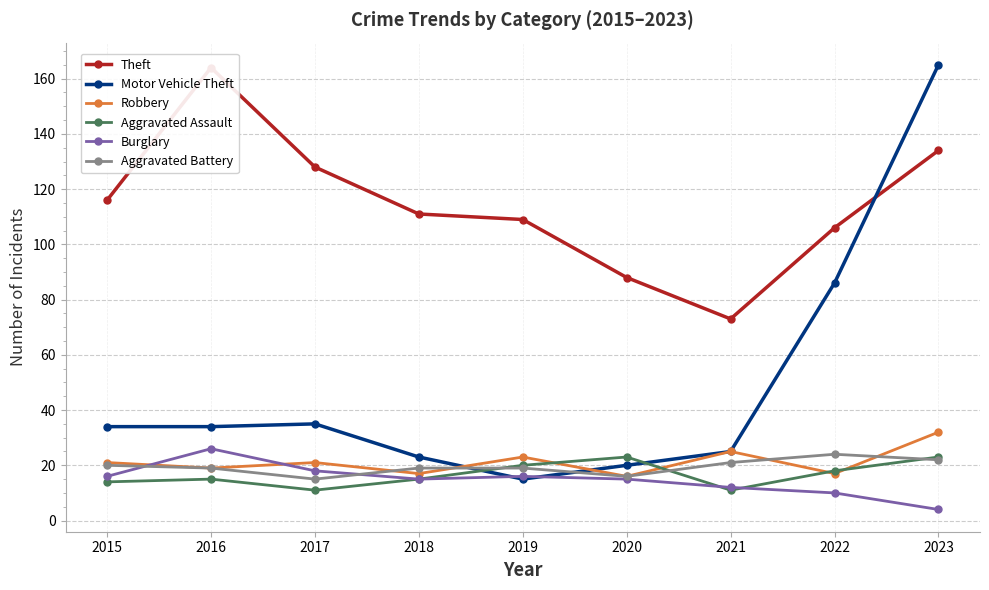

List the series in order of their peak value, highest first.

Motor Vehicle Theft, Theft, Robbery, Burglary, Aggravated Battery, Aggravated Assault